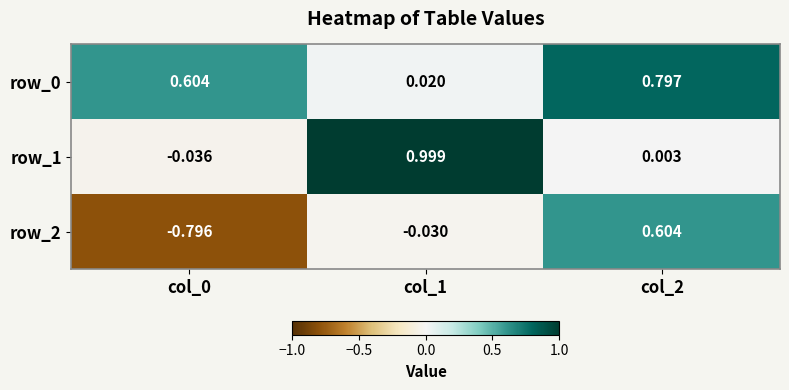

Is the value of row_2 at col_1 greater than the value of row_1 at col_1?

No